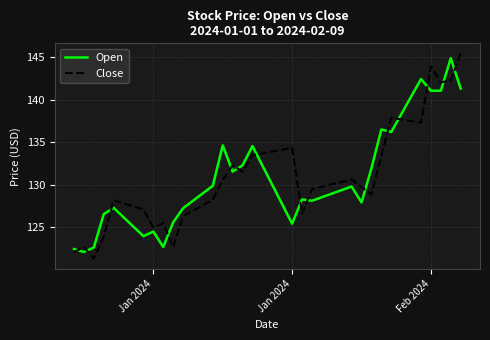

List the series in order of their overall mean, highest first.

Close, Open